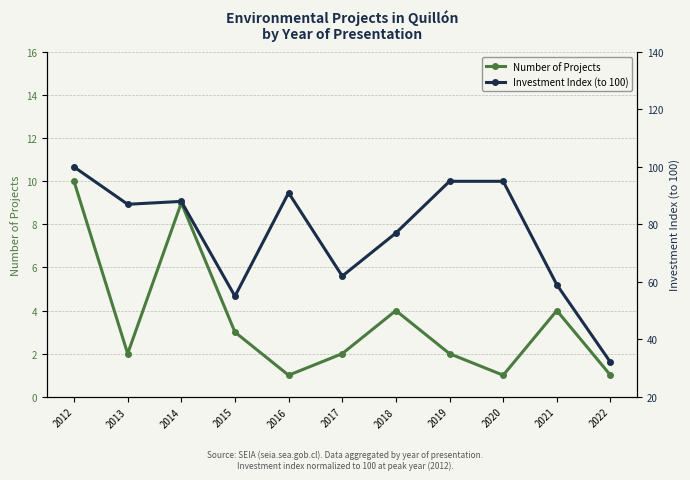

The Investment Index (to 100) series shows 139 at 2013. True or false?

False